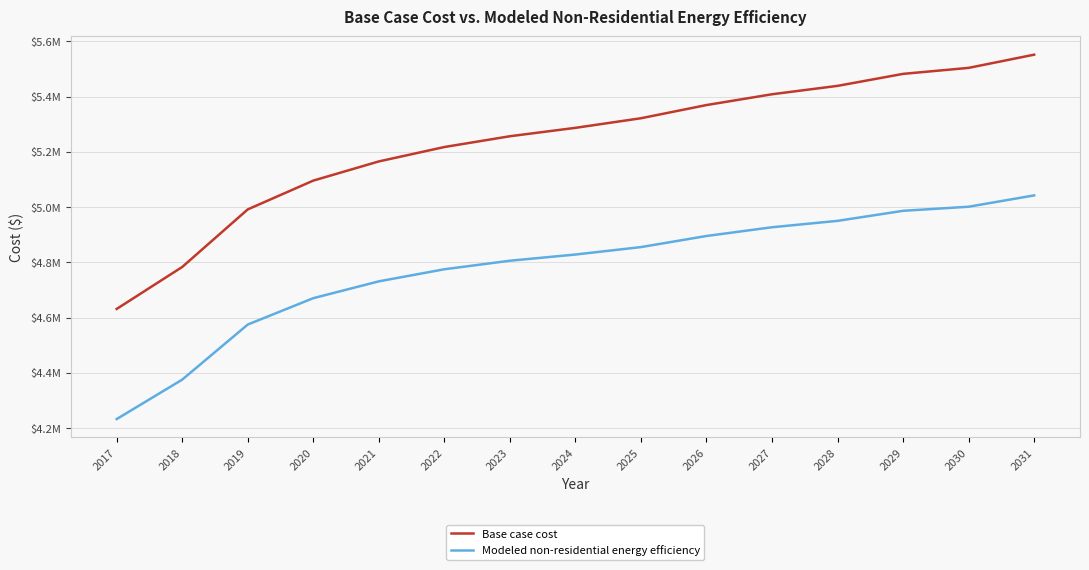

True or false: Base case cost and Modeled non-residential energy efficiency intersect in this chart.

False